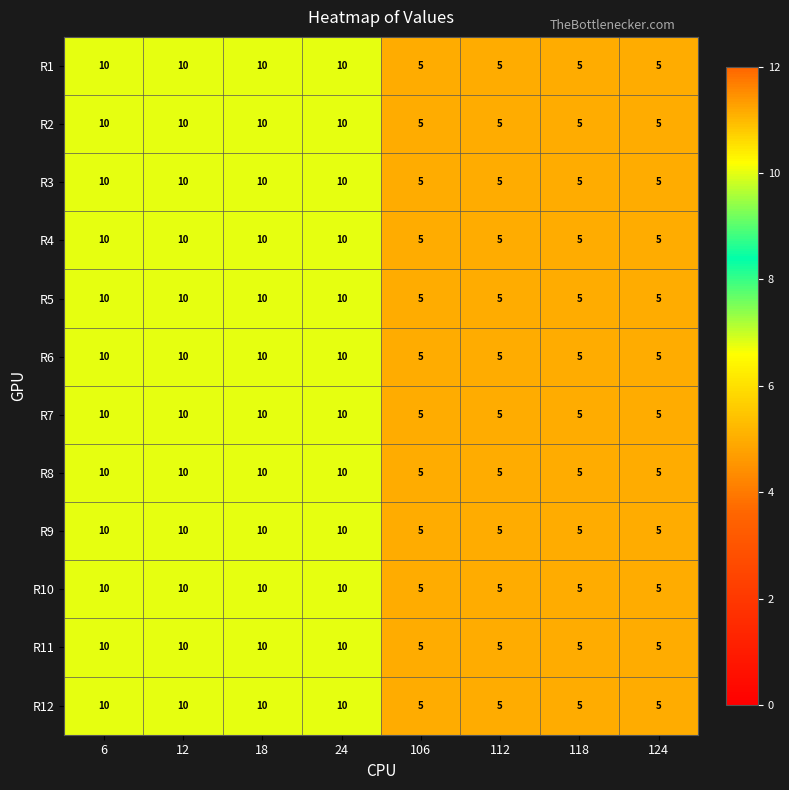

What is the average value of the R10 series?

8